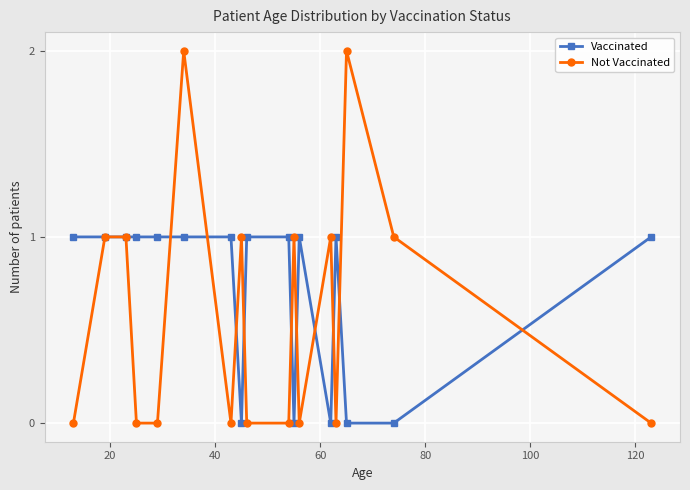

Which series has the largest total across all categories?

Vaccinated